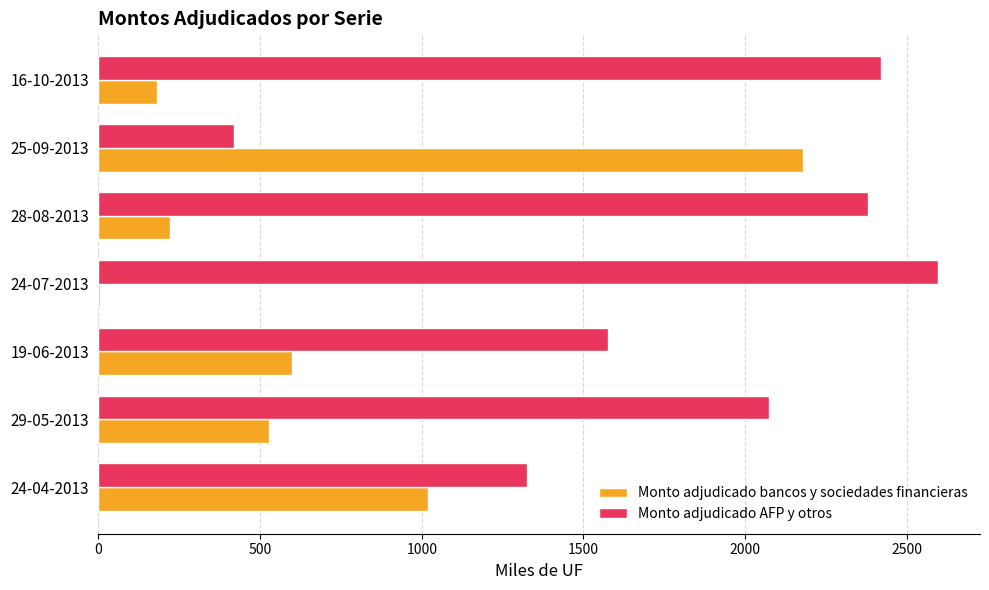

Is it true that Monto adjudicado bancos y sociedades financieras equals 220.0 at 28-08-2013?

True